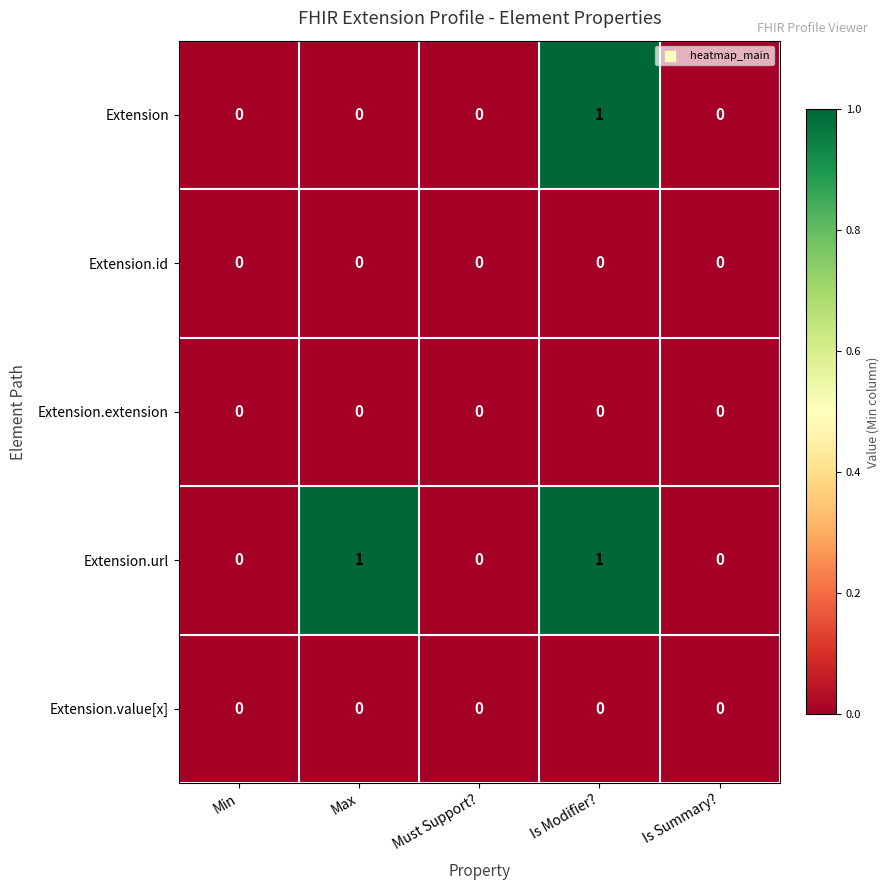

What is the greatest value displayed?

1